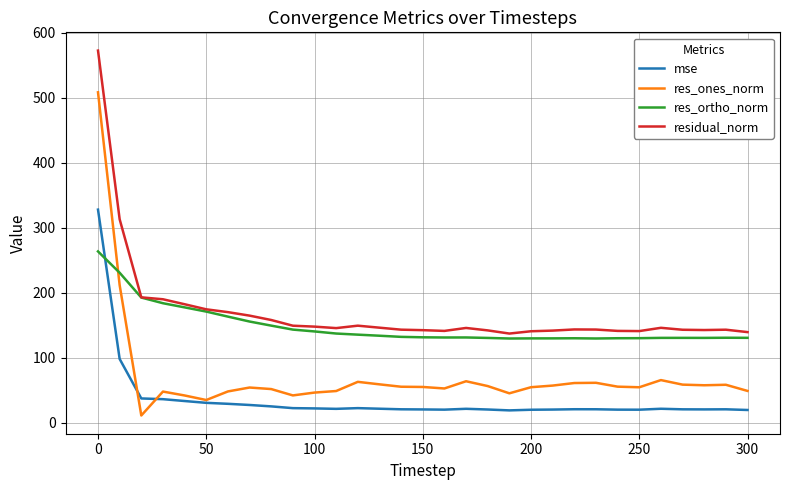

True or false: residual_norm and res_ones_norm intersect in this chart.

False